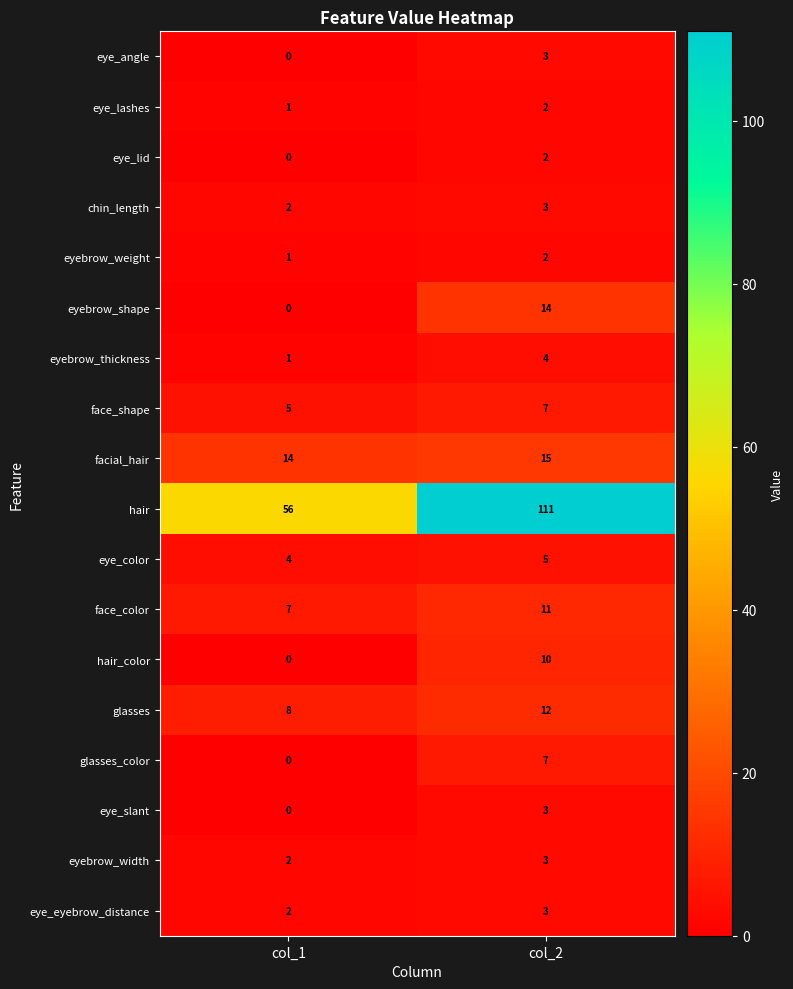

At which label is eyebrow_shape closest to 7?

col_1